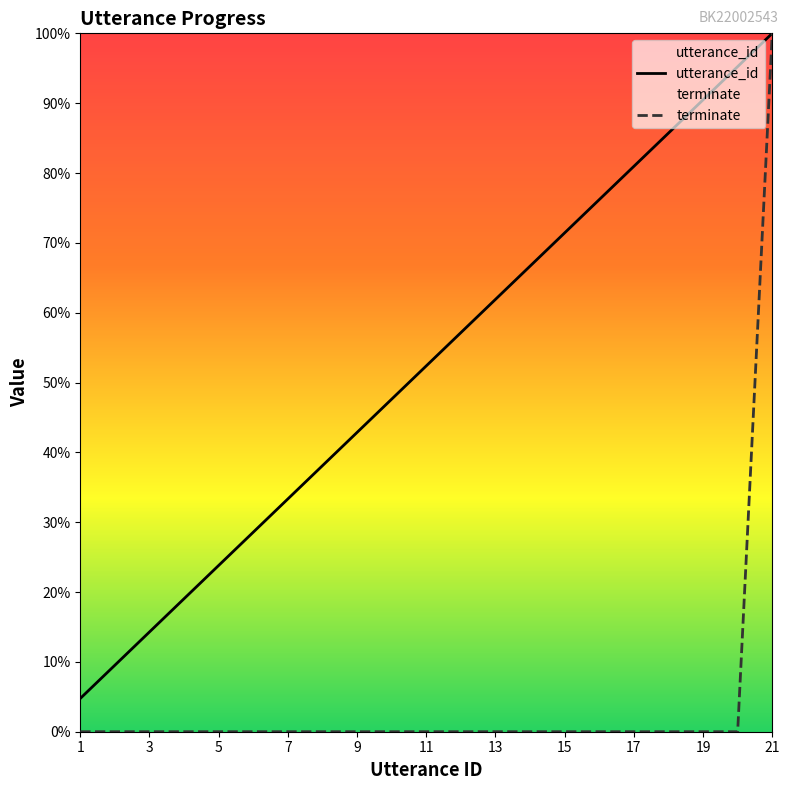

At which label is utterance_id closest to 0?

1